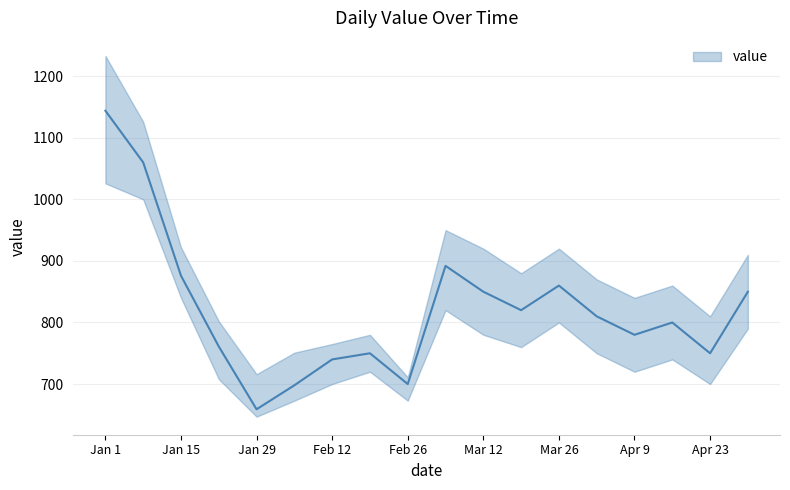

Rank the series by their average value, from highest to lowest.

value_upper, value, value_lower